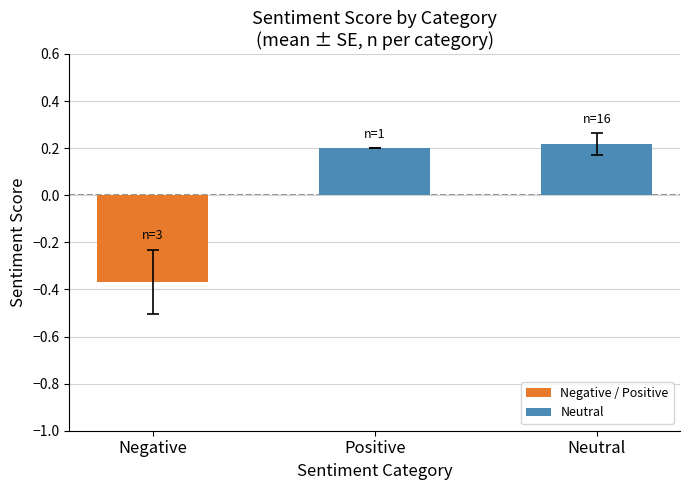

At which category does the chart reach its minimum across all series?

Negative